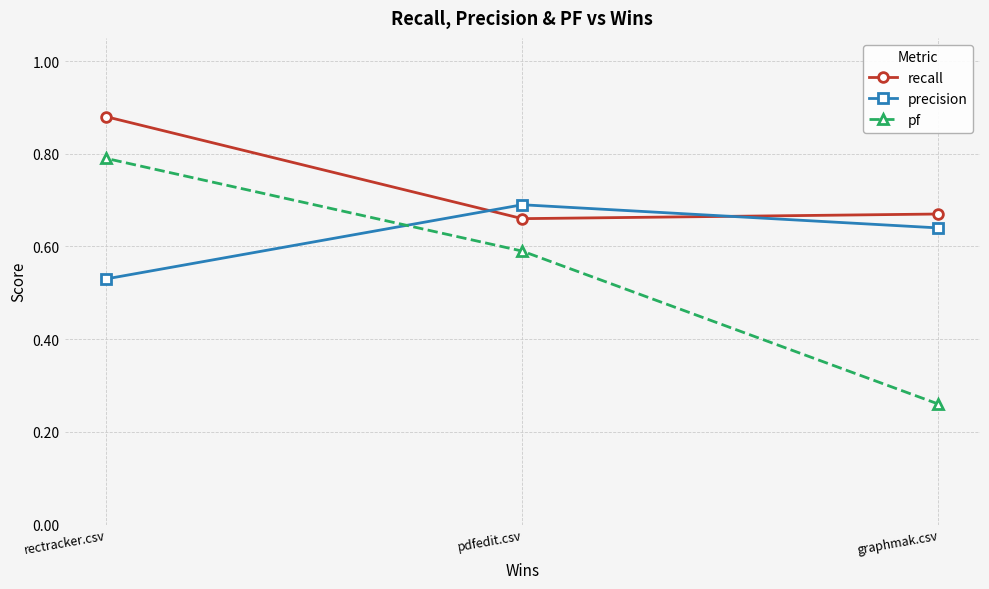

What value does the precision series have at graphmak.csv?

0.6